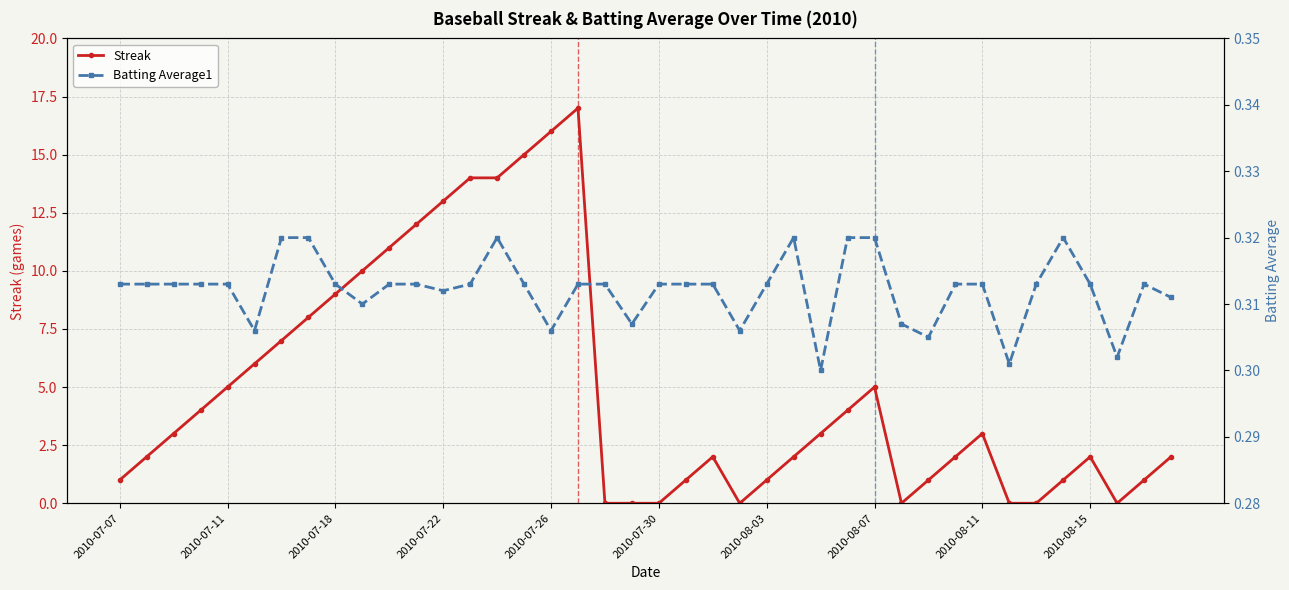

How many distinct data groups are displayed?

2